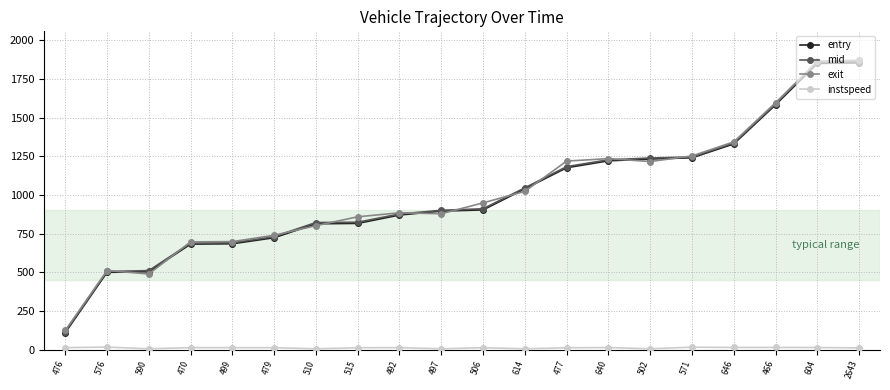

True or false: exit has more than 1 interior local peaks.

True